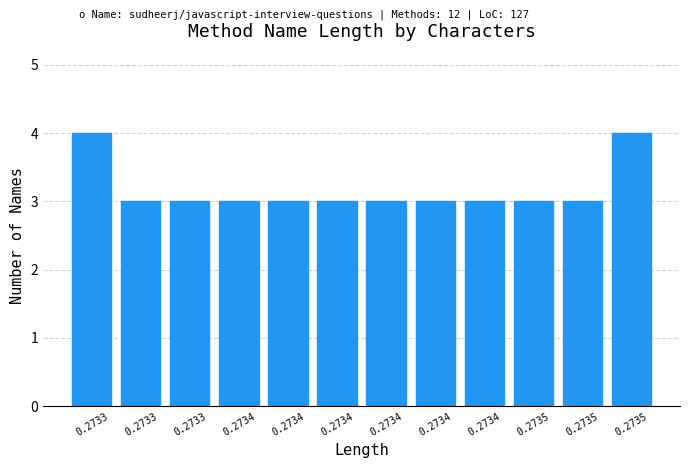

Does the chart contain any negative values?

No